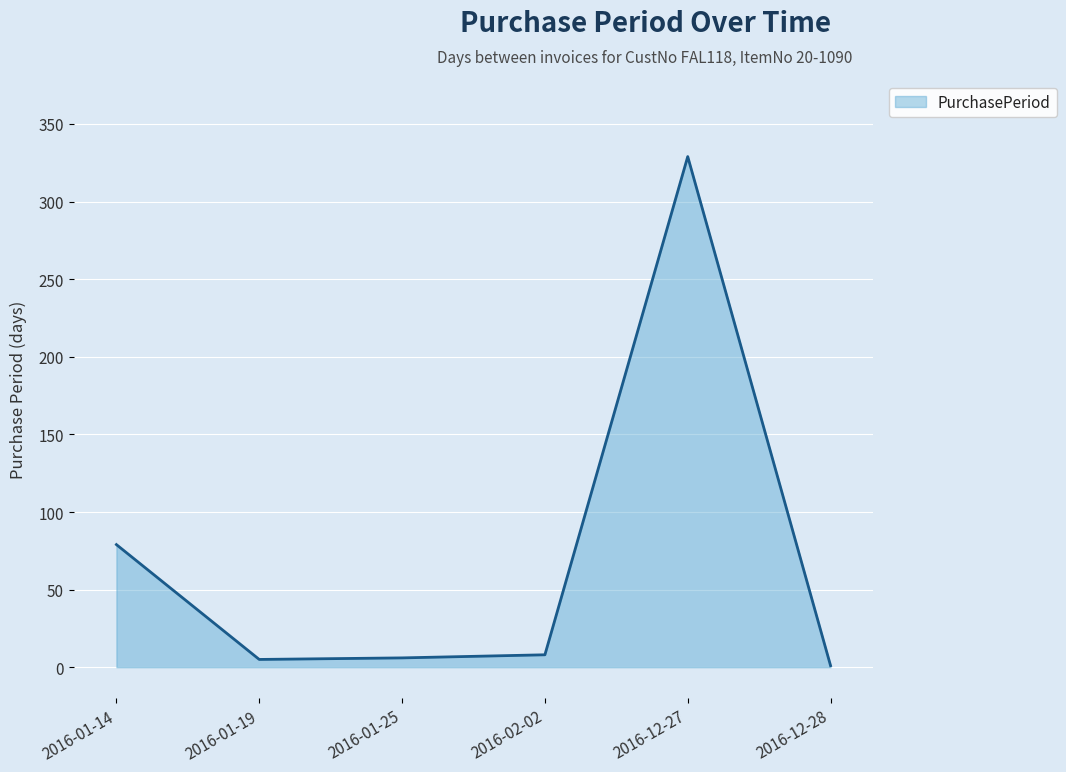

What is the sum of all values?

428